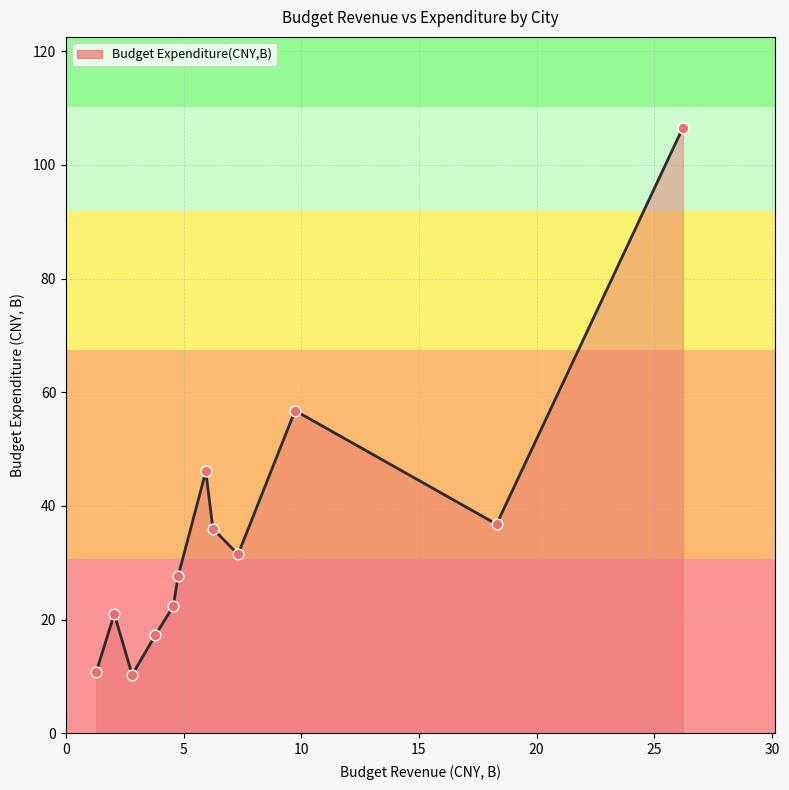

What is the smallest value displayed?

10.3